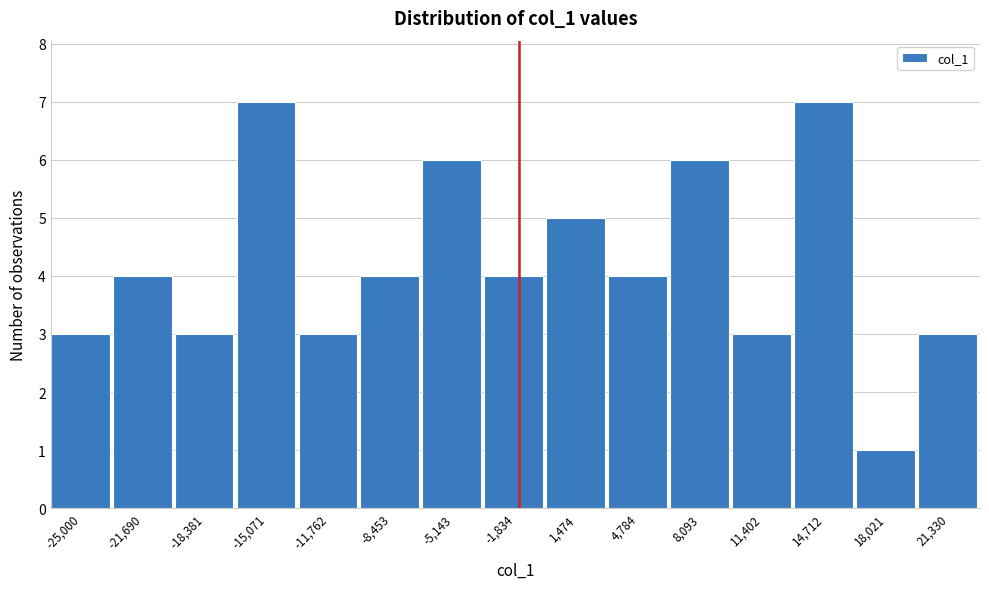

Reading right to left, what are all the values shown in this chart?

21,330=3	18,021=1	14,712=7	11,402=3	8,093=6	4,784=4	1,474=5	-1,834=4	-5,143=6	-8,453=4	-11,762=3	-15,071=7	-18,381=3	-21,690=4	-25,000=3